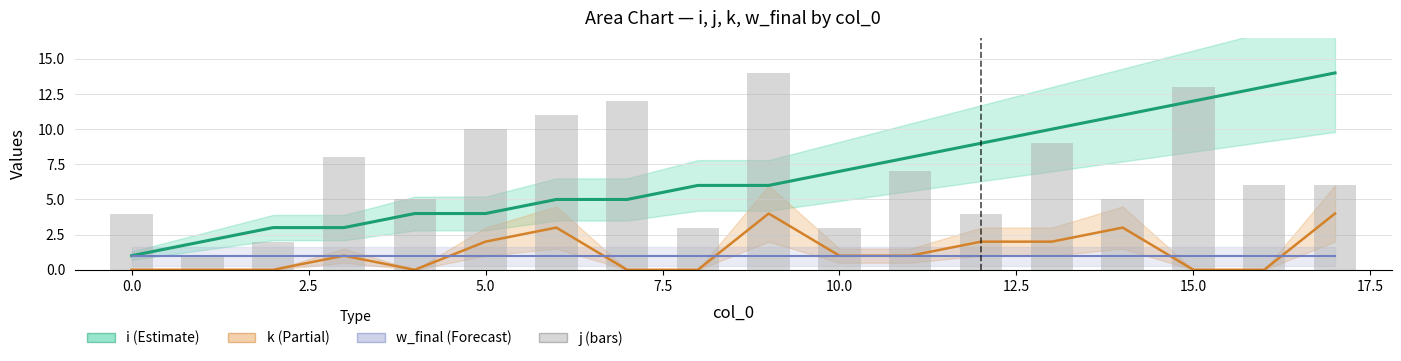

What is the sum of the j values at 2.5 and 16?

8